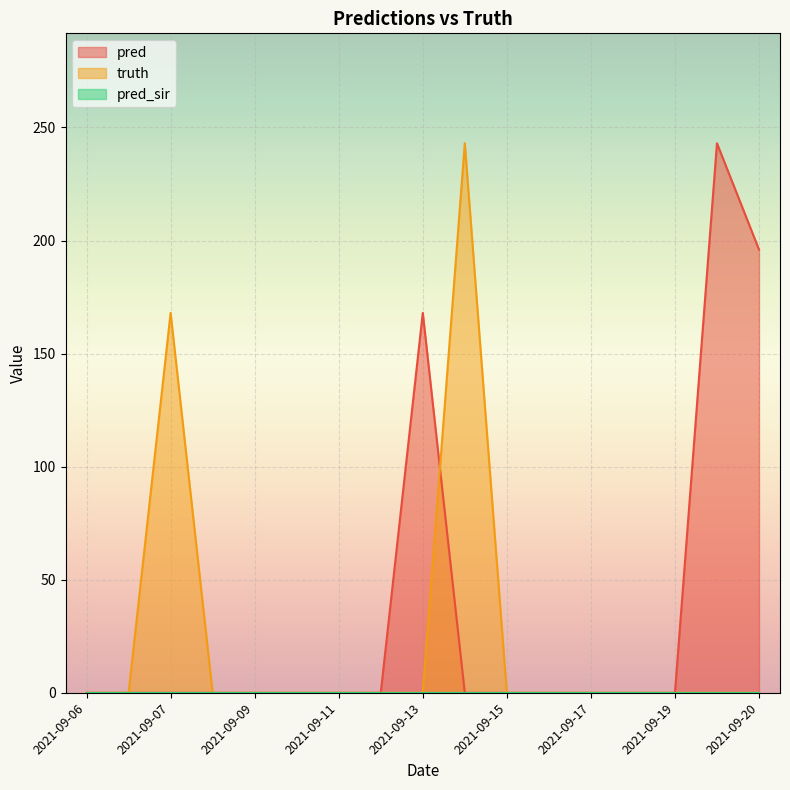

How many intersections are there between truth and pred?

1